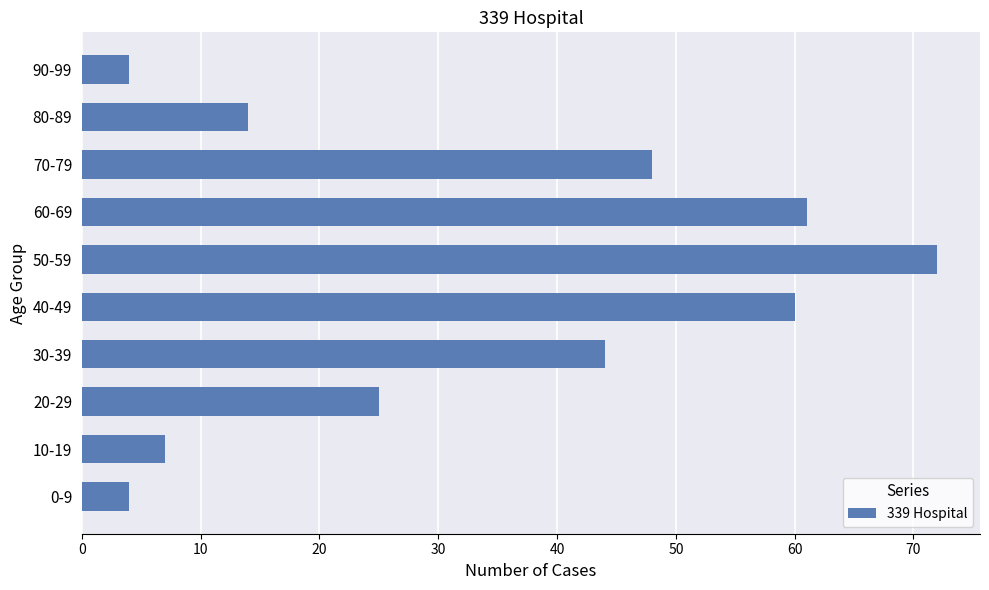

Reading bottom to top, extract all data points from this chart.

0-9=4	10-19=7	20-29=25	30-39=44	40-49=60	50-59=72	60-69=61	70-79=48	80-89=14	90-99=4